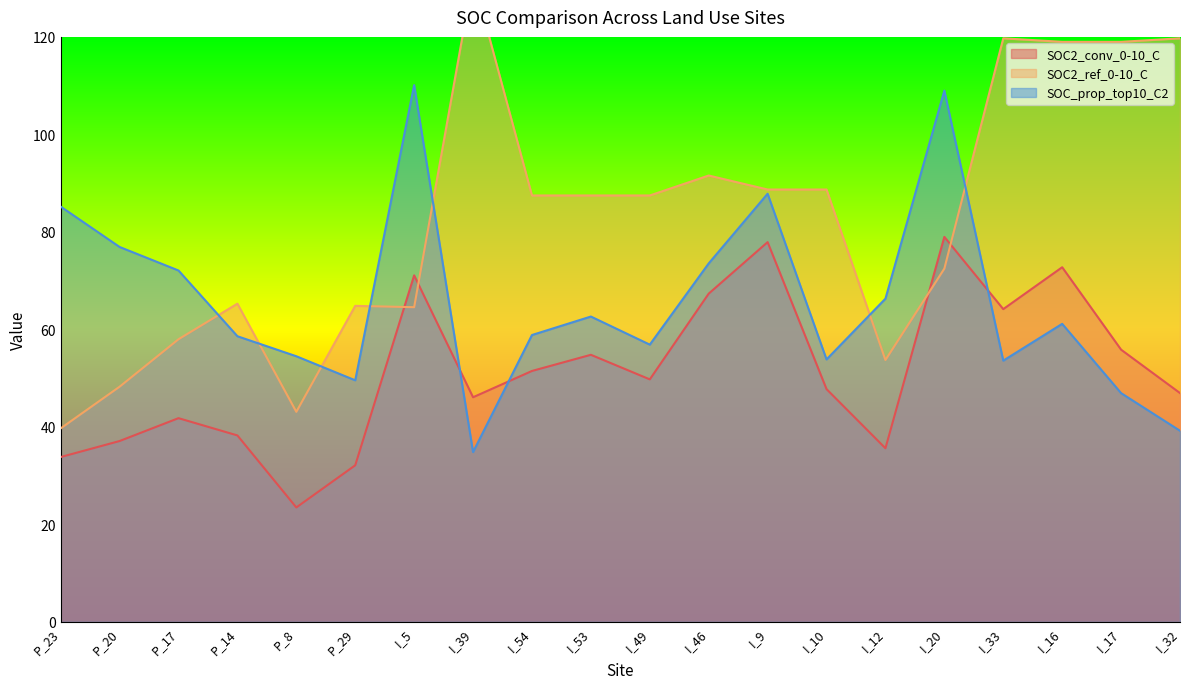

Rank the categories by SOC2_conv_0-10_C value from lowest to highest.

P_8, P_29, P_23, I_12, P_20, P_14, P_17, I_39, I_32, I_10, I_49, I_54, I_53, I_17, I_33, I_46, I_5, I_16, I_9, I_20